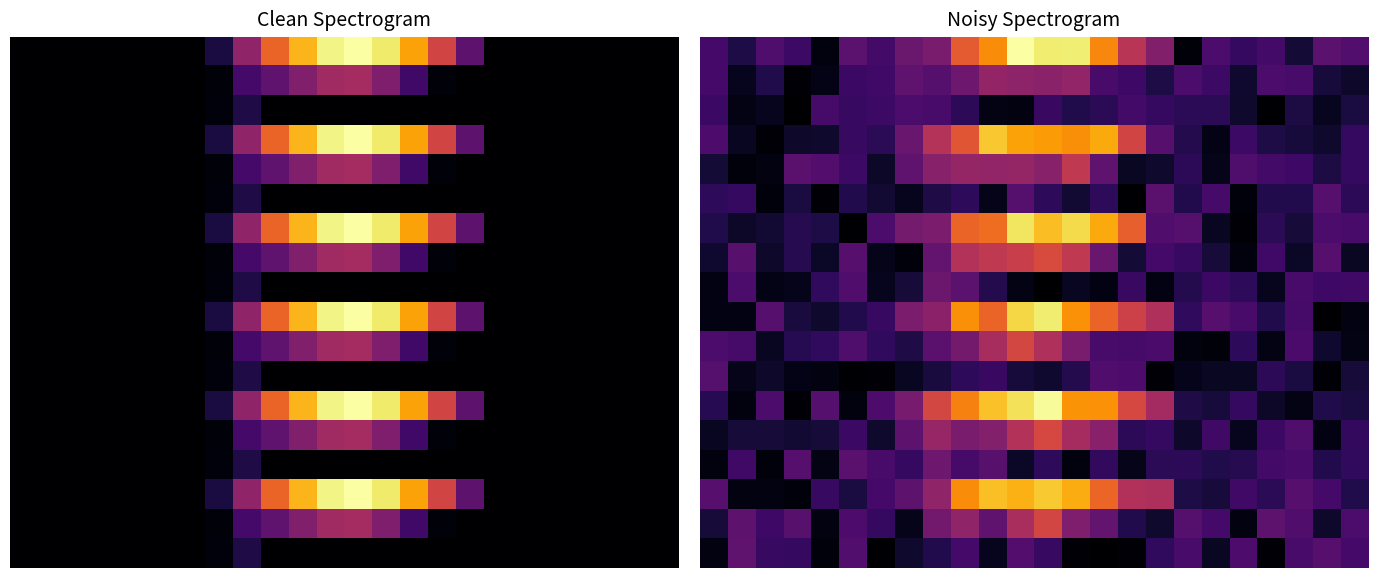

The row_16 series shows 39.6 at 16. True or false?

False